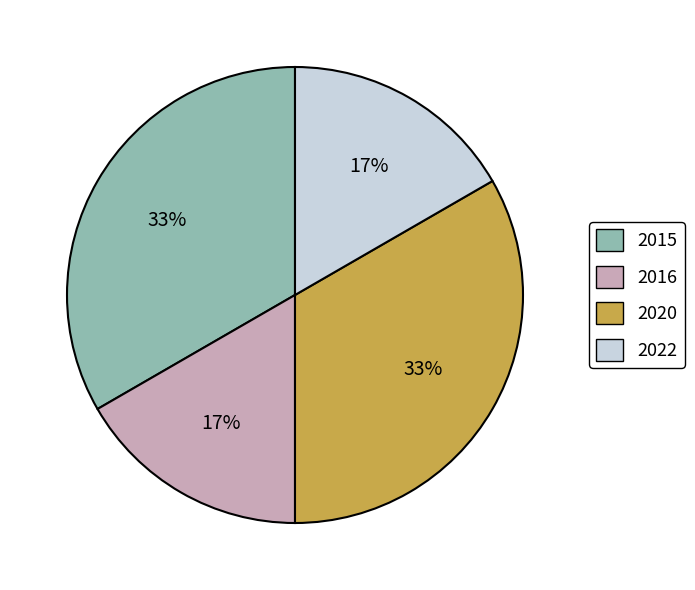

Does any single category account for the majority?

No